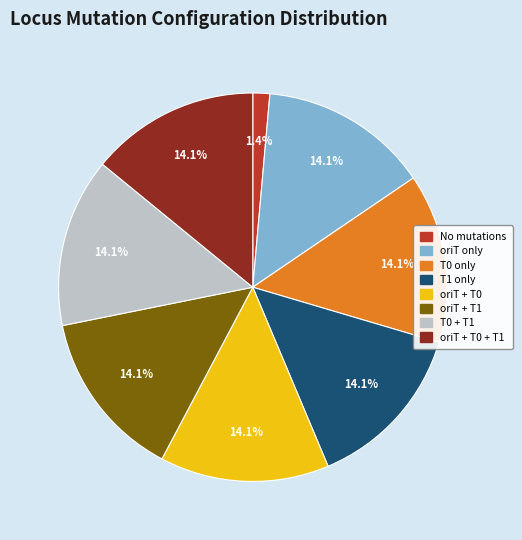

Is there any slice that represents more than half of the pie?

No